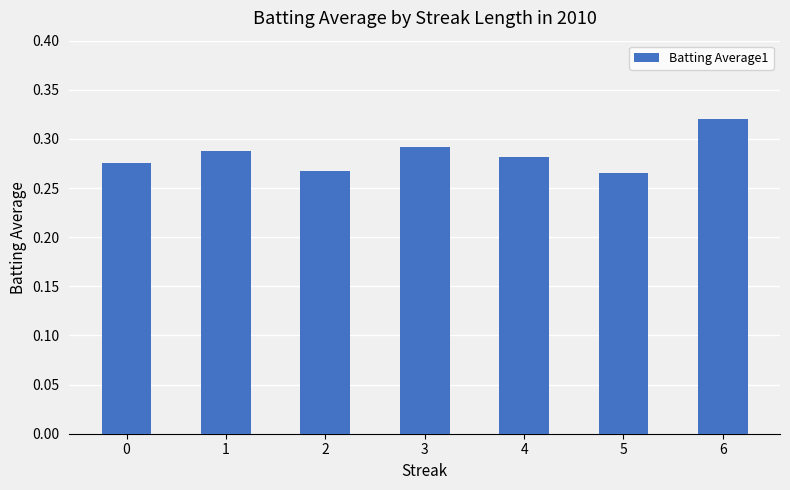

At which category does the chart reach its peak across all series?

6